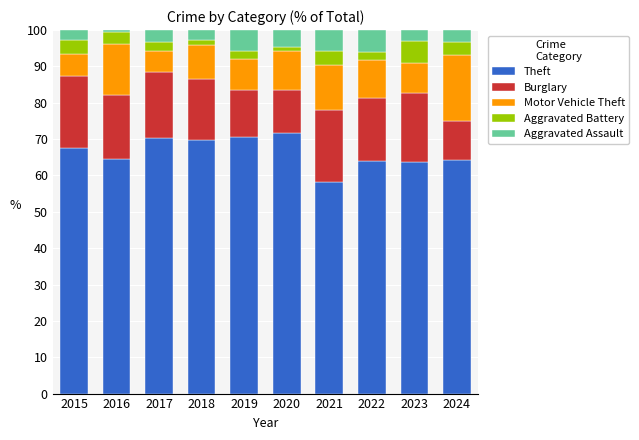

What is the total value across all series at 2021?

100.0